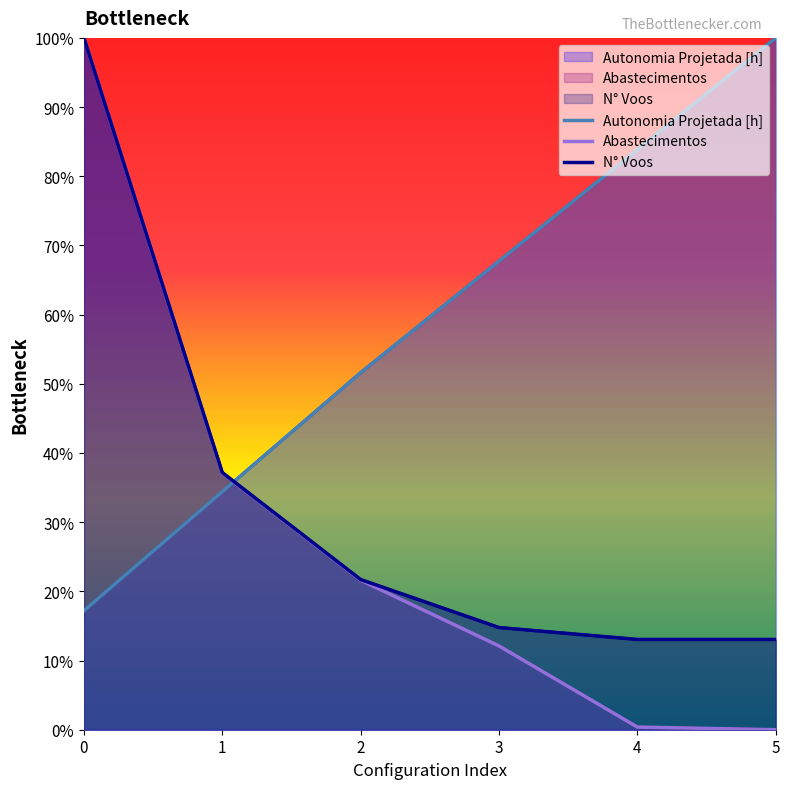

At which category does the chart reach its minimum across all series?

5